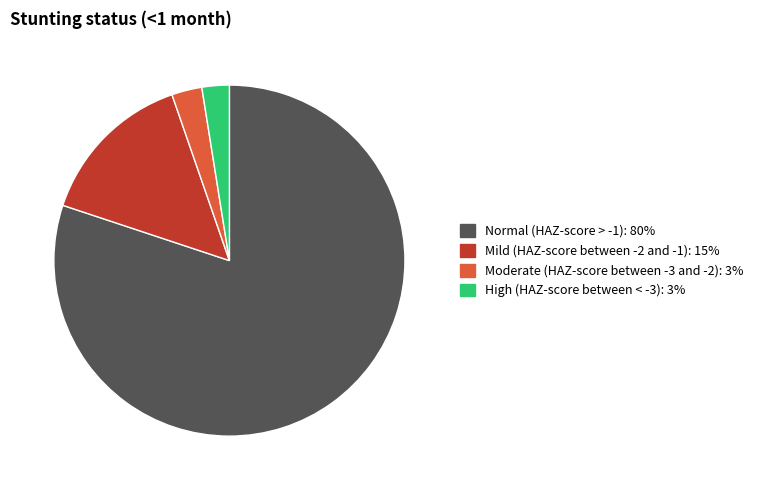

Is the sum of High (HAZ-score between < -3) and Normal (HAZ-score > -1) greater than half?

Yes